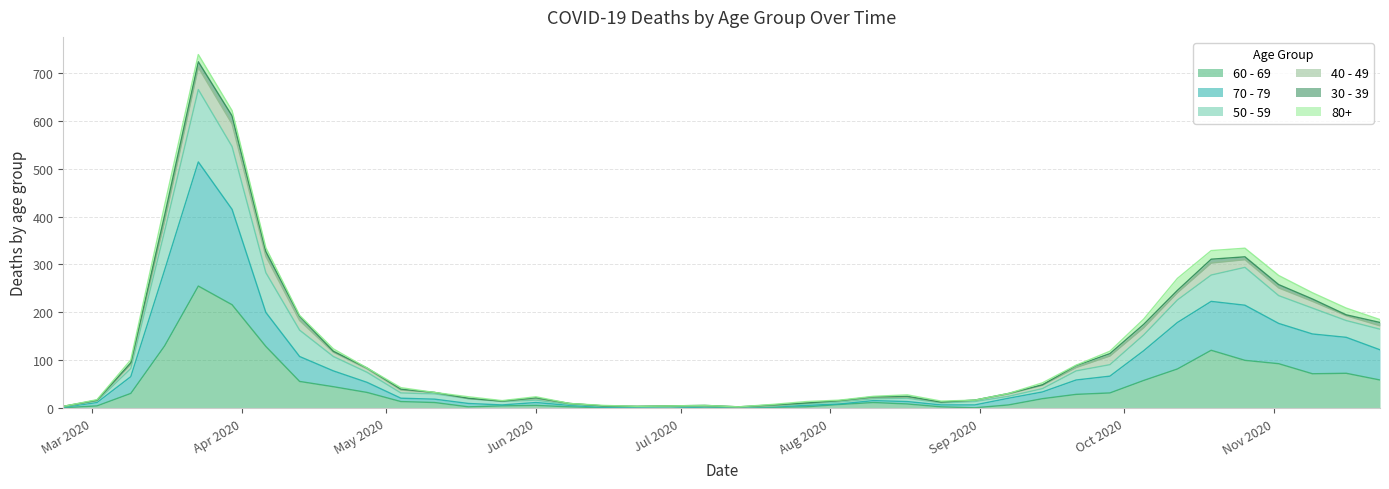

Which category has the lowest value in the 70 - 79 series?

2020-06-29